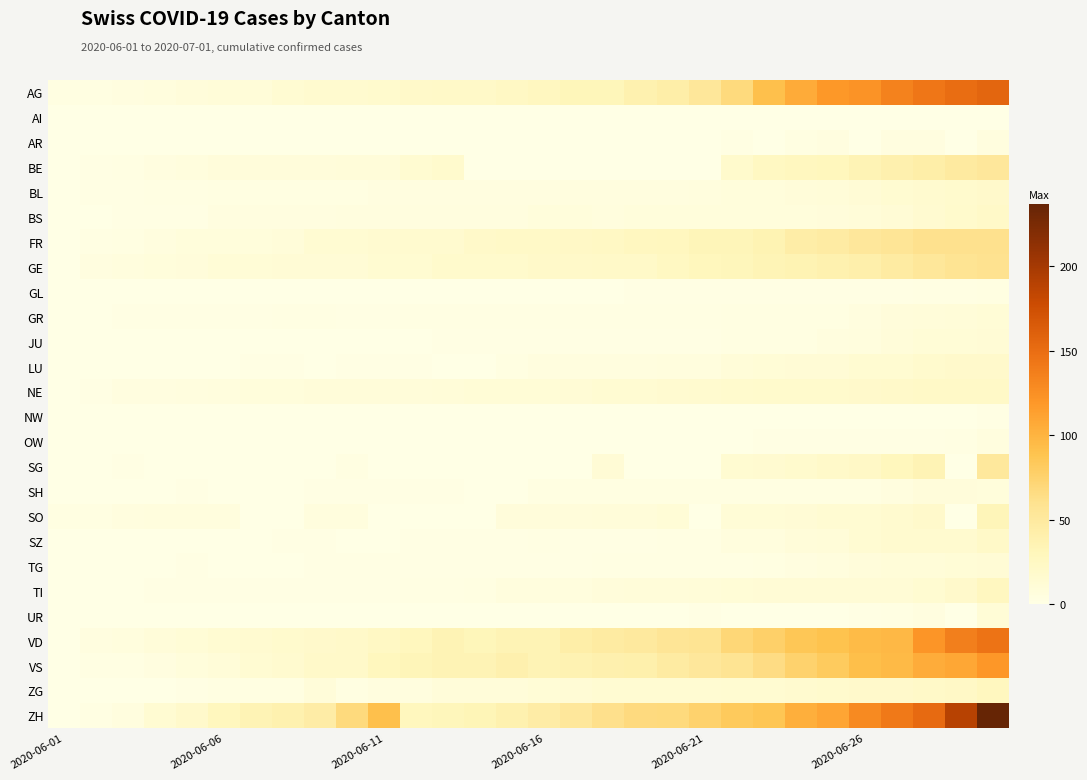

Reading right to left, list all the values displayed in this chart.

AG: 156	150	143	135	123	119	106	91	68	53	43	38	31	31	26	24	21	21	20	17	16	16	13	10	10	8	6	4	3	3
AI: 0	0	0	0	0	0	0	0	0	0	0	0	0	0	0	0	0	0	0	0	0	0	0	0	0	0	0	0	0	0
AR: 5	0	4	4	0	4	3	0	2	0	0	0	0	0	0	0	0	0	0	0	0	0	0	0	0	0	0	0	0	0
BE: 52	49	43	39	35	29	27	25	18	0	0	0	0	0	0	0	0	17	14	9	9	8	8	8	8	6	4	2	1	0
BL: 19	17	16	14	12	10	9	7	7	6	5	5	5	5	4	4	4	4	4	4	3	3	3	3	3	2	2	1	1	0
BS: 21	18	15	12	10	8	7	7	7	7	7	7	6	7	7	5	5	5	5	5	5	4	4	4	4	1	1	1	0	0
FR: 61	61	61	56	52	47	44	36	32	32	27	26	24	23	22	22	20	16	16	15	13	13	9	7	7	7	5	3	2	0
GE: 60	58	53	48	41	38	36	34	30	29	25	21	21	20	20	18	18	18	14	14	12	12	12	11	11	8	7	6	4	0
GL: 3	2	2	1	1	1	1	1	1	1	1	1	0	0	0	0	0	0	0	0	0	0	0	0	0	0	0	0	0	0
GR: 11	10	9	8	5	3	3	3	3	2	2	2	2	2	2	2	2	2	2	1	1	2	2	1	1	1	1	1	0	0
JU: 12	11	11	9	6	5	3	3	3	1	1	1	1	1	1	1	1	1	0	0	0	0	0	0	0	0	0	0	0	0
LU: 19	19	17	14	14	12	12	11	10	6	6	5	5	5	5	3	0	0	1	1	1	0	1	1	0	0	0	0	0	0
NE: 22	22	22	20	19	18	18	18	17	16	15	13	13	12	11	11	11	10	9	9	9	9	7	7	6	5	4	4	1	0
NW: 1	0	0	0	0	0	0	0	0	0	0	0	0	0	0	0	0	0	0	0	0	0	0	0	0	0	0	0	0	0
OW: 5	2	1	1	1	1	1	1	0	0	0	0	0	0	0	0	0	0	0	0	0	0	0	0	0	0	0	0	0	0
SG: 51	0	35	29	23	20	17	15	14	0	0	0	12	0	0	0	0	0	0	0	3	0	0	0	0	0	0	1	0	0
SH: 7	8	8	5	3	3	3	3	3	3	3	3	3	3	3	0	0	1	1	1	1	1	0	0	0	1	0	0	0	0
SO: 32	0	19	16	13	13	12	11	11	0	11	9	9	8	8	8	0	0	0	0	6	6	0	0	6	6	6	5	3	3
SZ: 21	16	16	16	13	10	9	6	6	2	2	1	1	1	2	1	1	1	1	0	0	1	1	0	0	0	0	0	0	0
TG: 12	11	10	10	8	6	4	3	2	2	2	2	2	1	1	1	1	1	1	1	1	1	0	0	0	1	0	0	0	0
TI: 26	19	14	12	12	12	12	12	11	10	9	9	8	6	6	6	3	2	2	1	1	1	1	1	1	1	1	0	0	0
UR: 11	0	4	2	1	0	0	0	0	1	0	0	0	0	0	0	0	0	0	0	0	0	0	0	0	0	0	0	0	0
VD: 146	137	121	97	95	89	86	77	71	58	56	50	48	43	35	35	31	35	28	24	20	19	17	15	13	11	9	6	4	0
VS: 120	109	105	96	92	82	75	65	58	52	48	40	39	37	35	39	35	35	32	28	20	20	16	13	10	7	4	2	2	0
ZG: 27	23	21	19	19	17	16	14	14	13	13	13	13	12	11	9	9	9	5	5	3	9	3	3	3	1	0	0	0	0
ZH: 237	189	152	141	129	110	103	87	83	75	68	67	62	52	45	38	33	30	28	91	68	45	38	35	28	19	13	5	2	0